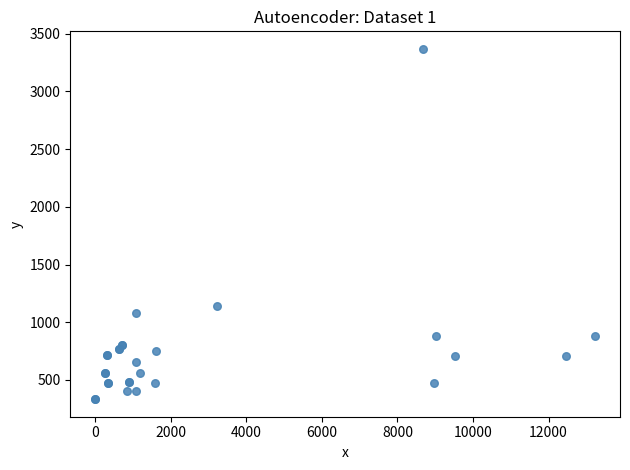

What Y value in the scatter plot is closest to 1850?

1141.3